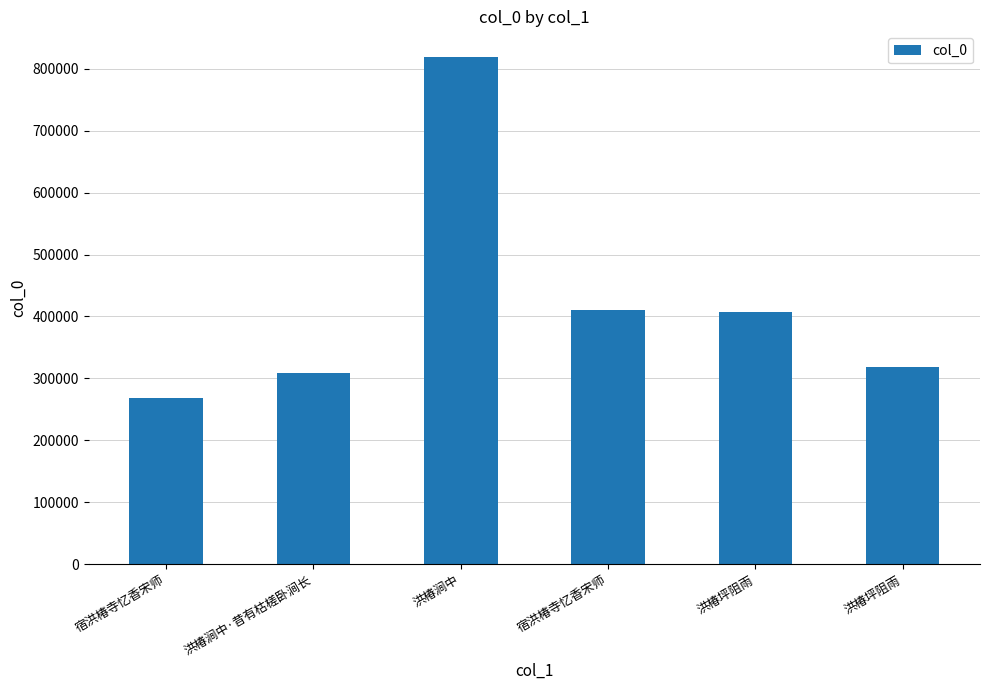

How many bars are there in total?

6